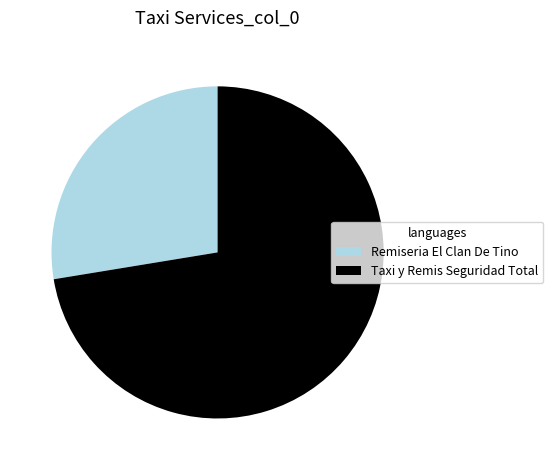

Rank the categories by value from lowest to highest.

Remiseria El Clan De Tino, Taxi y Remis Seguridad Total